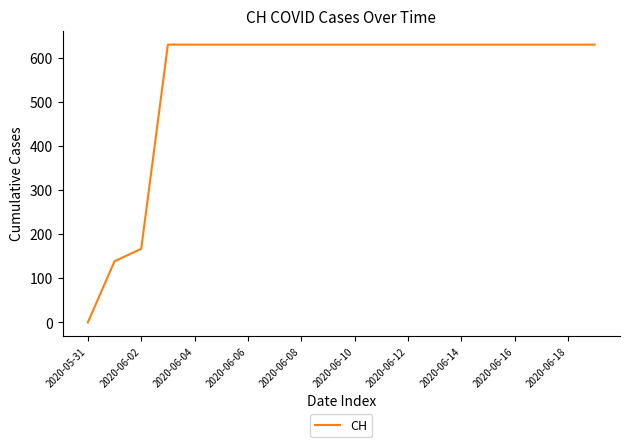

How many lines are shown in the chart?

1